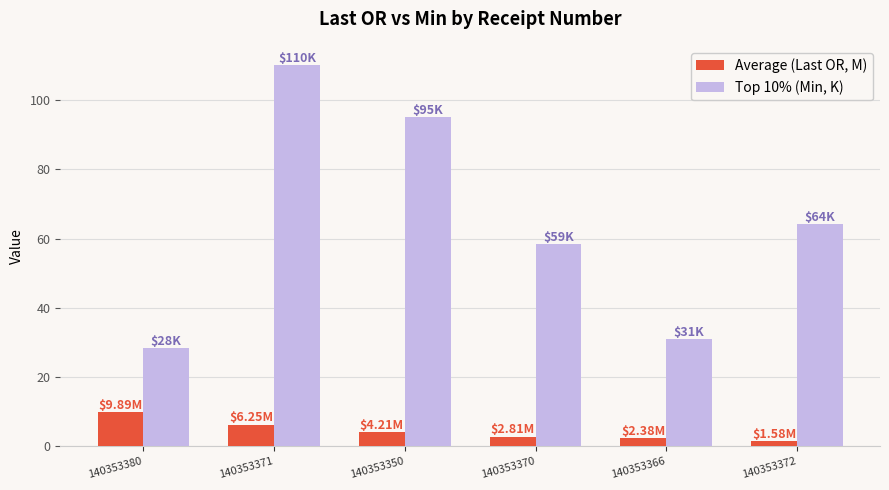

Which series has the largest total across all categories?

Top 10% (Min, K)